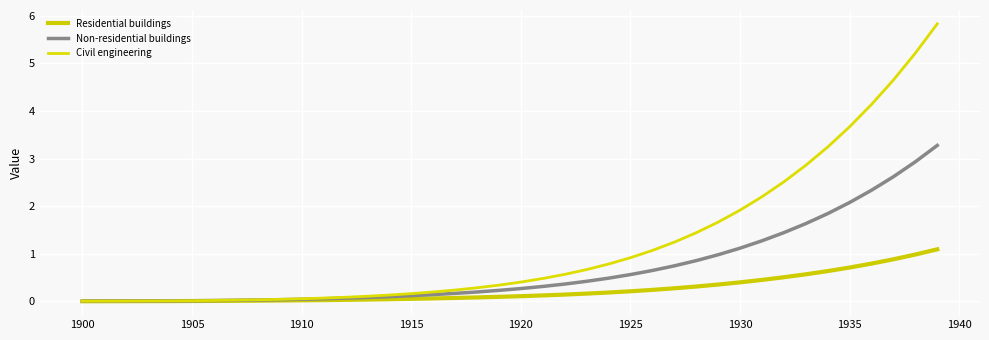

How many lines are shown in the chart?

3